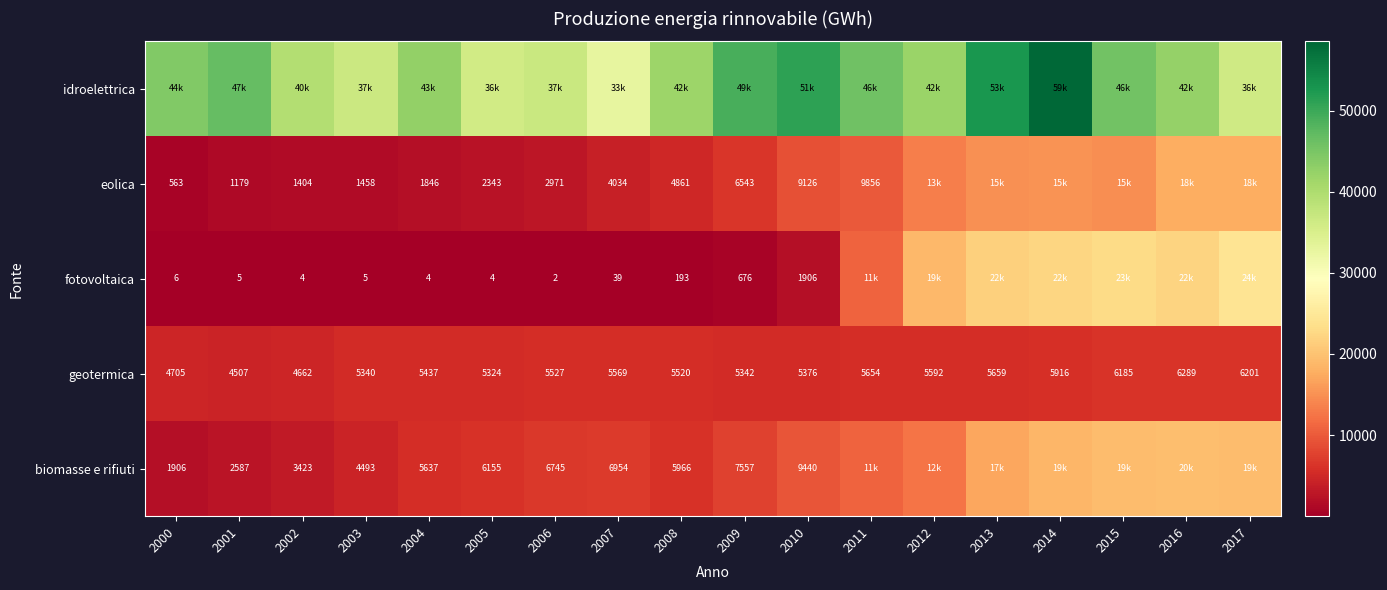

What is the sum of all geotermica values?

98805.0